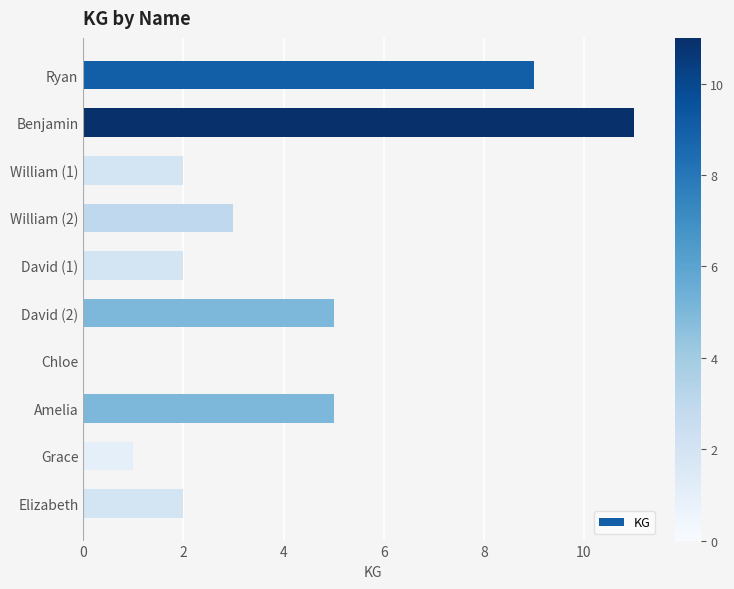

The chart shows a value of 1 at David (1). True or false?

False